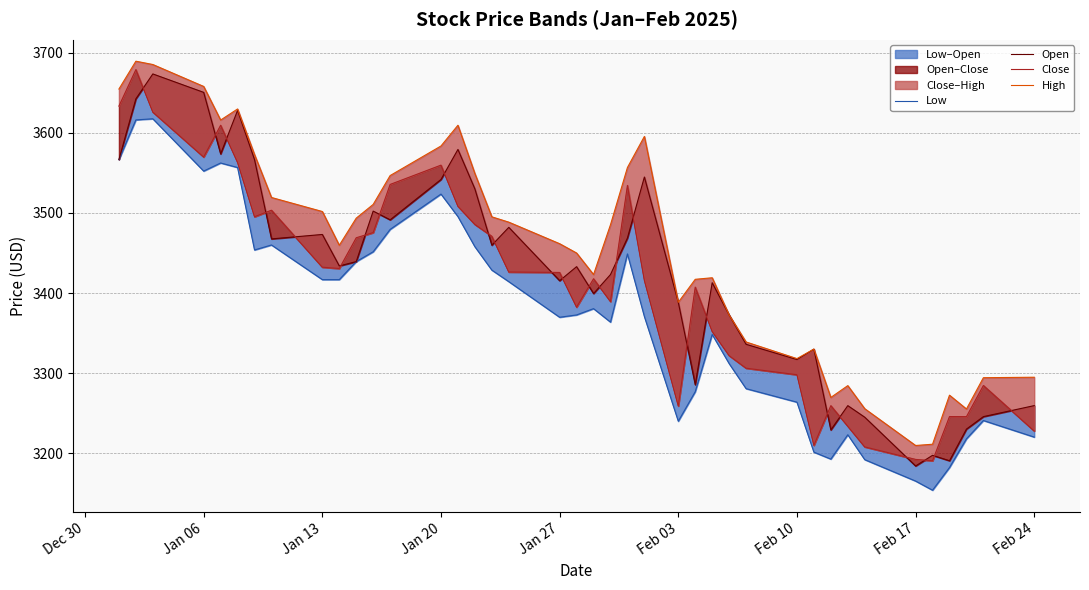

True or false: Open has more than 2 points higher than both neighbors.

True